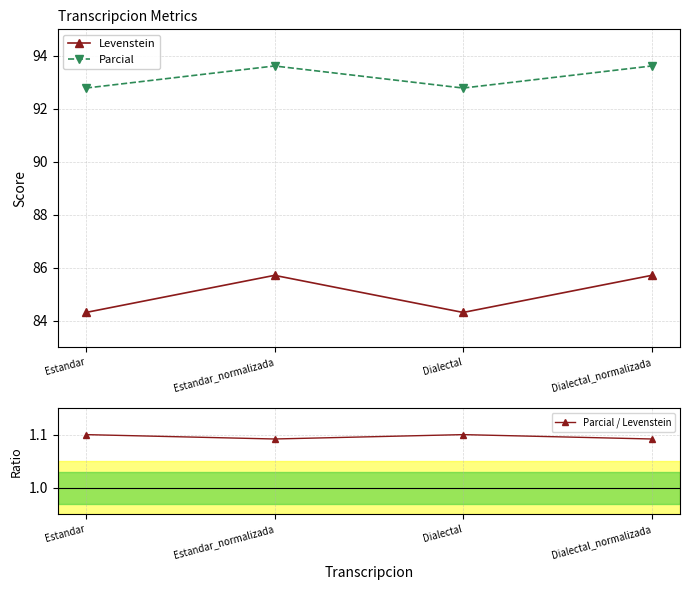

How many lines are shown in the chart?

3